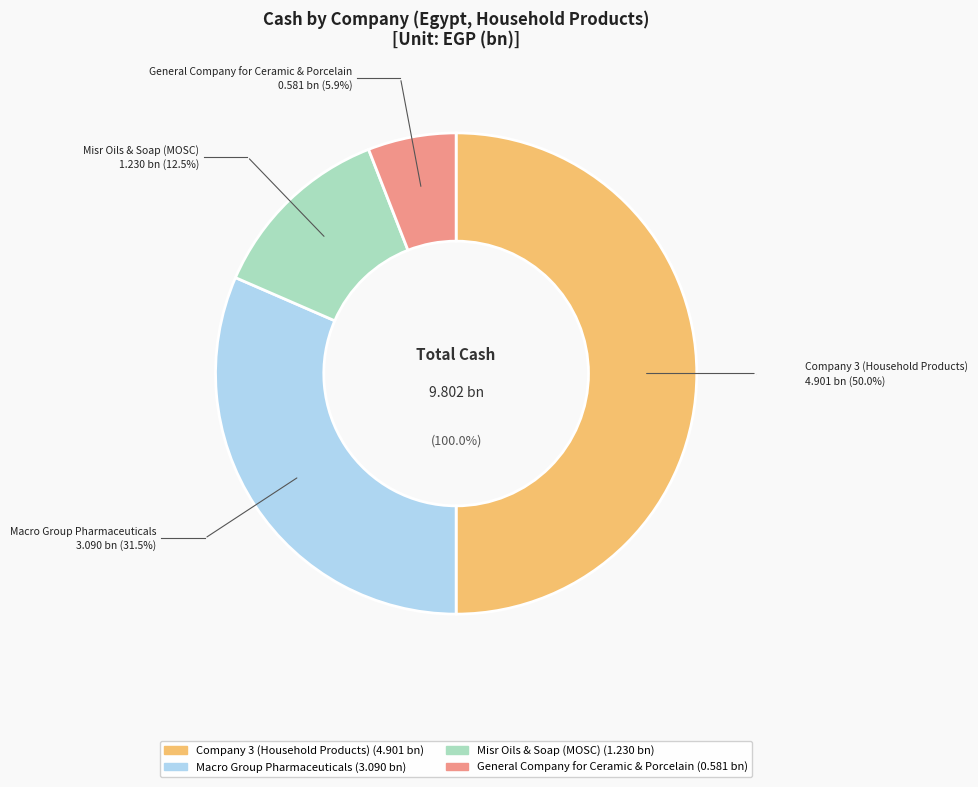

What is the change in value from Company 3 (Household Products) to General Company for Ceramic & Porcelain?

-4.3